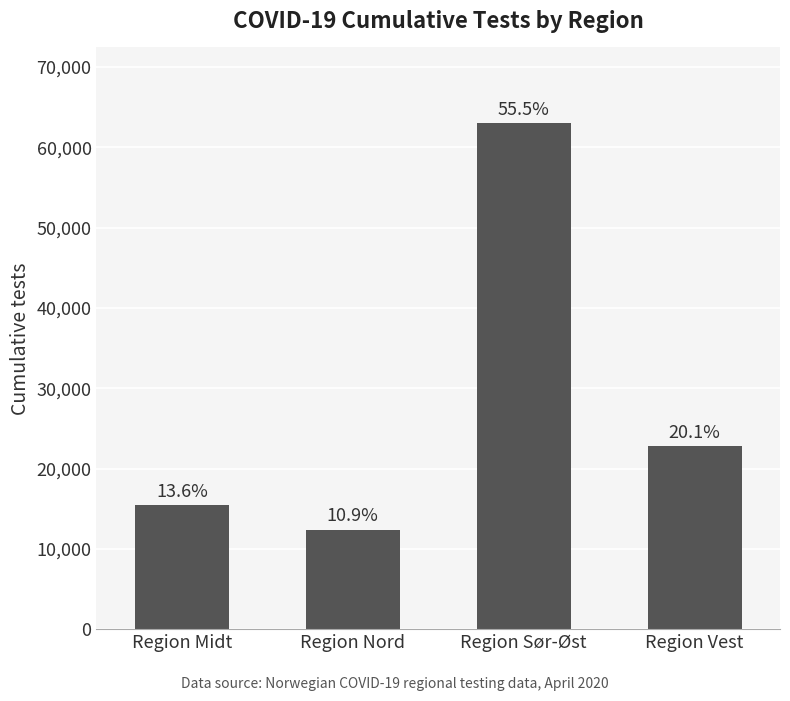

What is the greatest value displayed?

62979